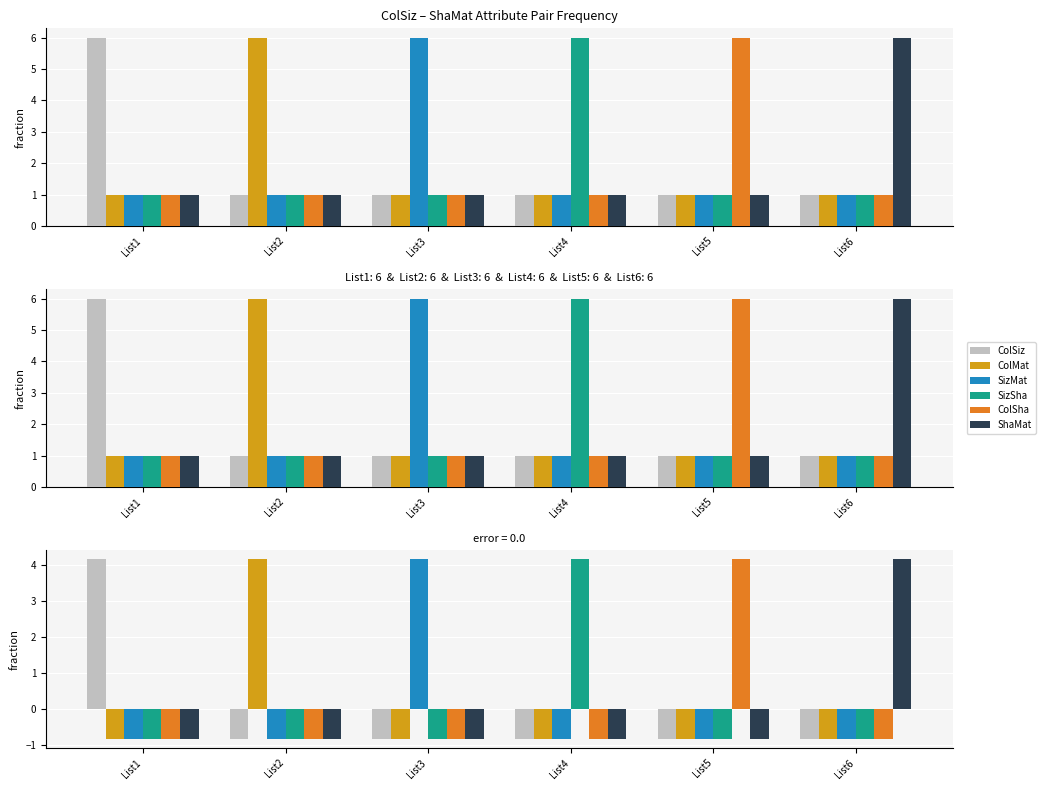

What are all the series names shown in the legend?

ColSiz, ColMat, SizMat, SizSha, ColSha, ShaMat